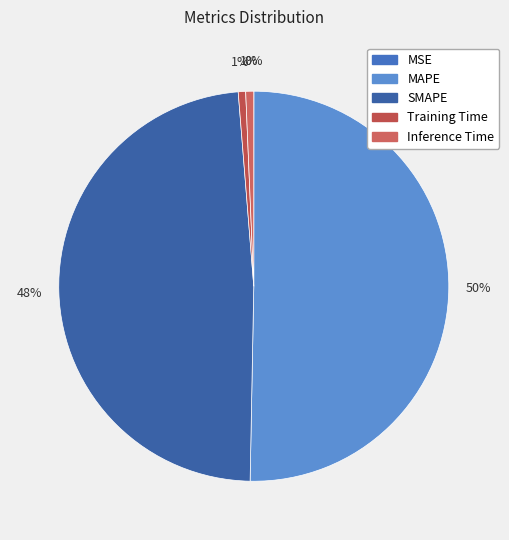

What portion of the pie excludes MAPE?

49.7%